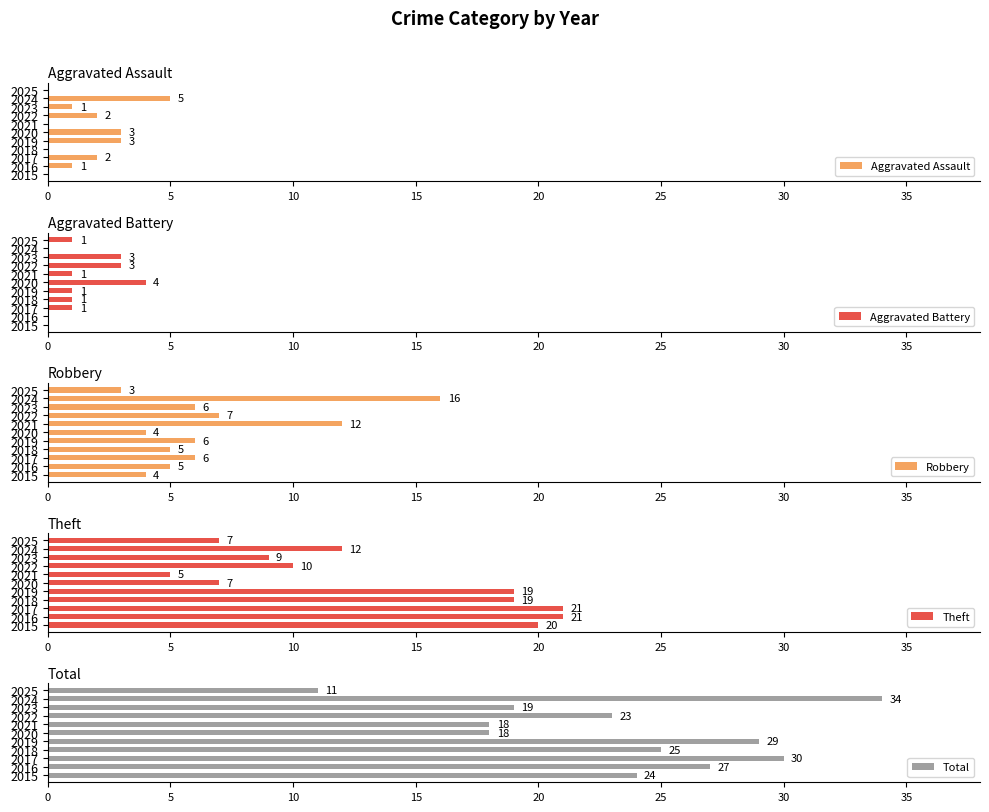

How many data points does each series have?

11